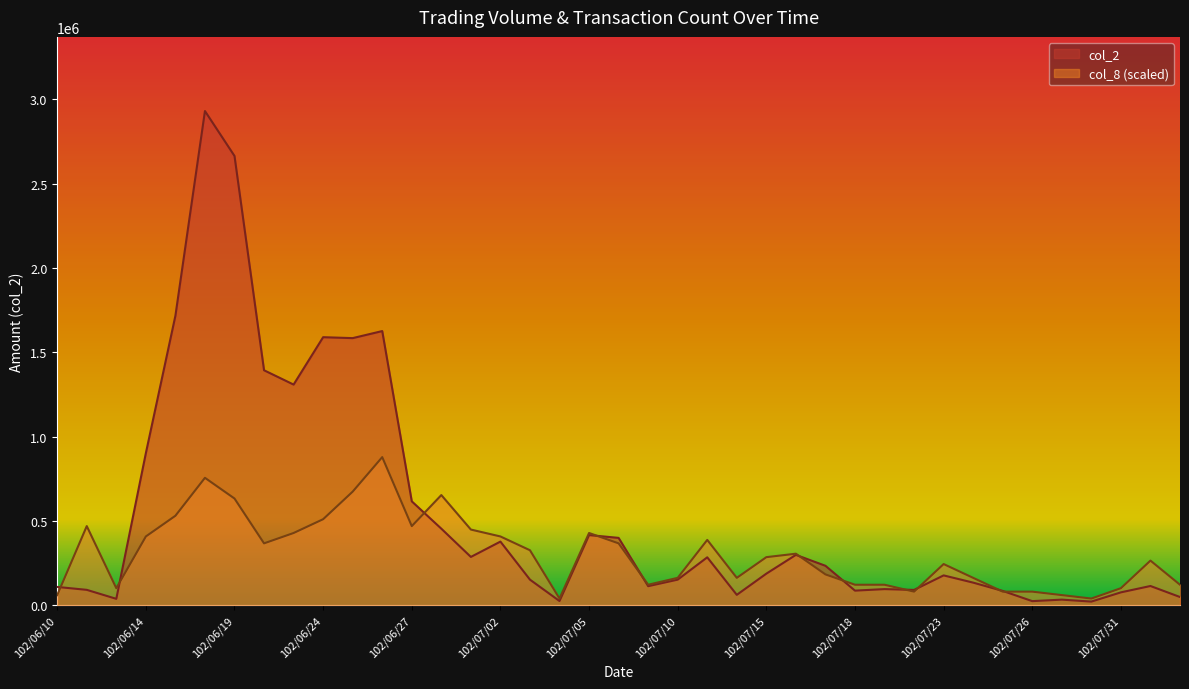

What is the total value across all series at 102/07/12?

226351.1